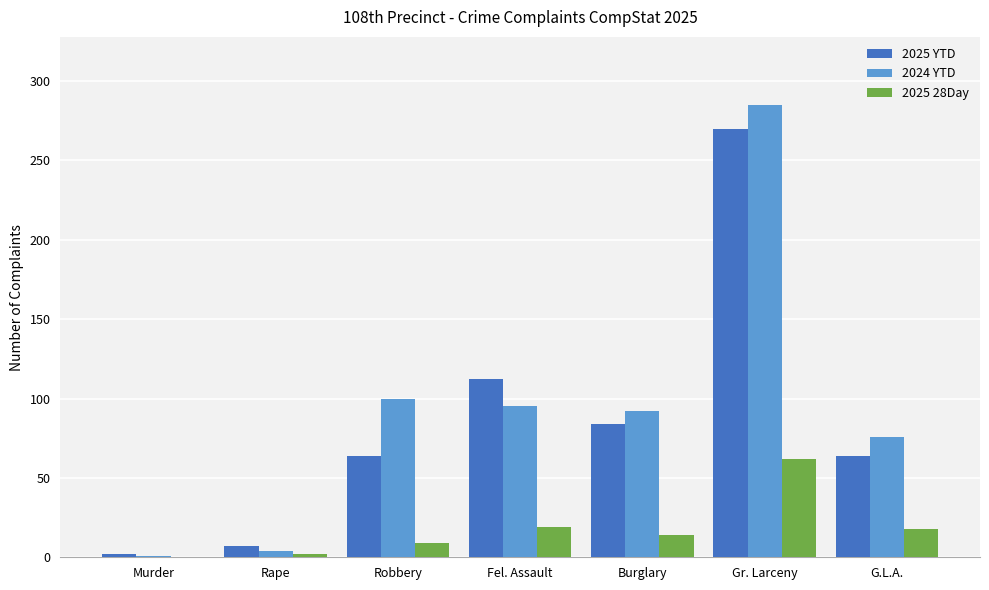

At which label does 2024 YTD first exceed 92?

Robbery